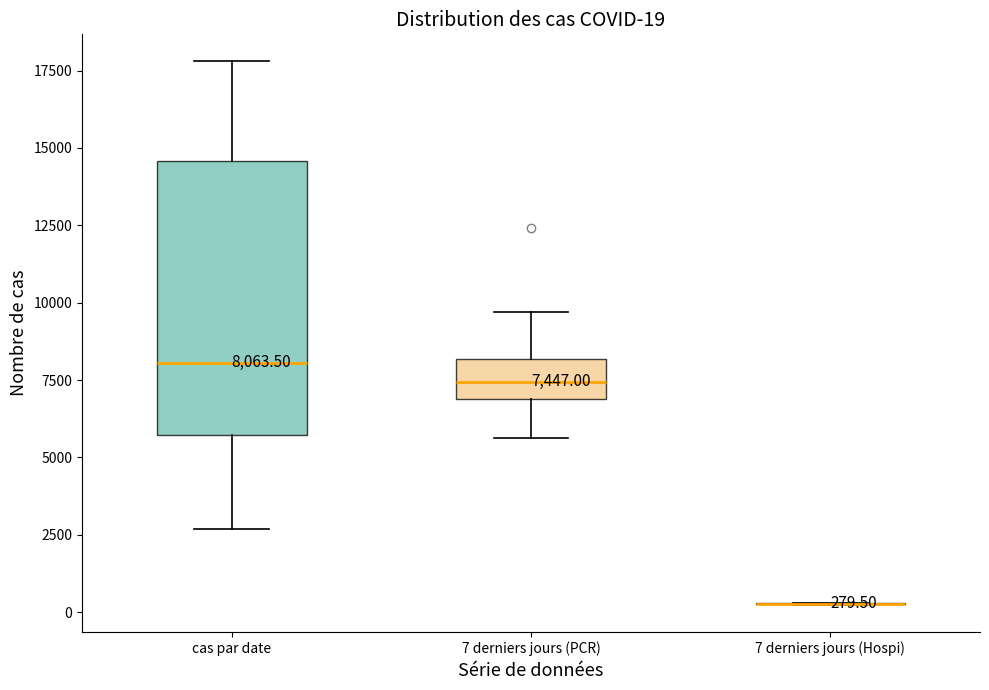

Which box is the tallest, from its lower edge to its upper edge?

cas par date